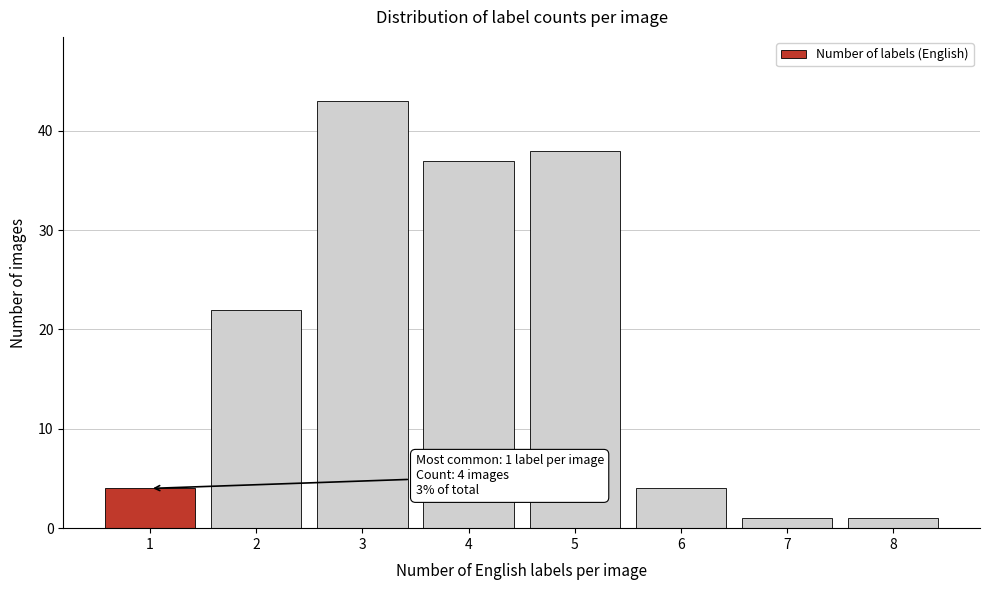

Reading left to right, transcribe all the data shown in this chart.

1=4	2=22	3=43	4=37	5=38	6=4	7=1	8=1